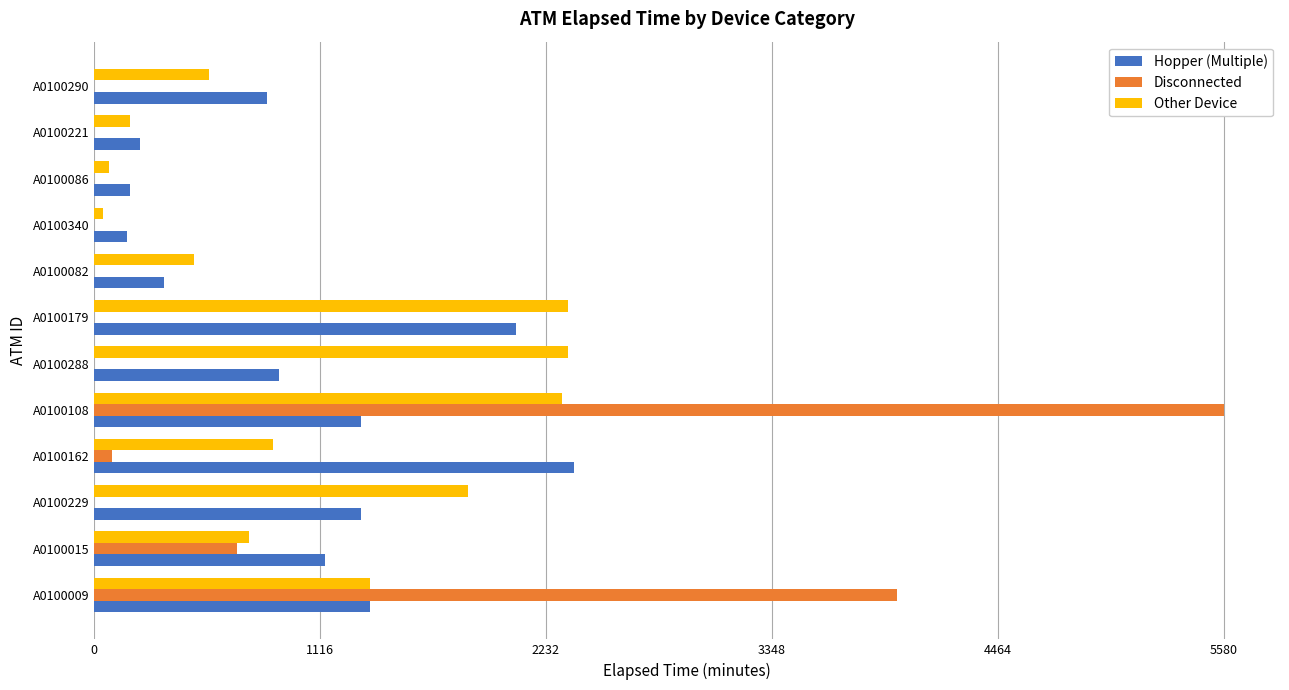

What value does the Other Device series have at A0100288?

2340